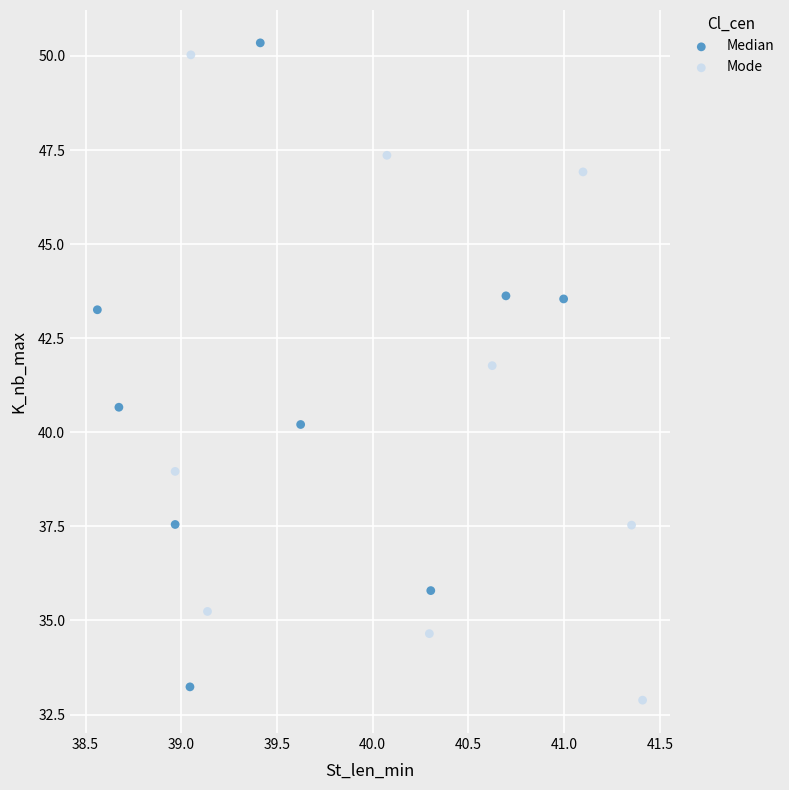

What are all the series names shown in the legend?

Median, Mode